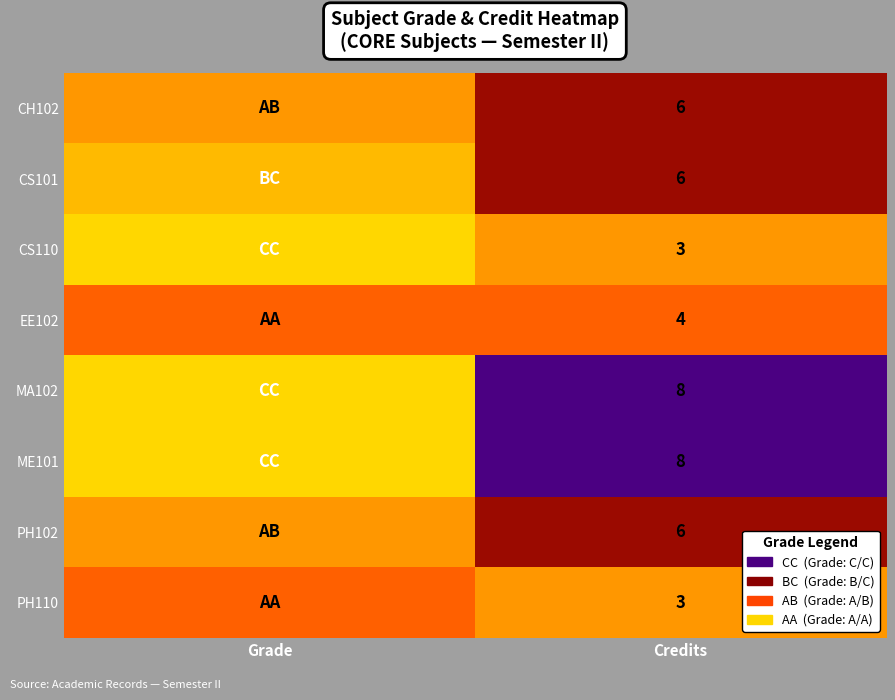

The value of CS110 at Credits is 3. True or false?

True